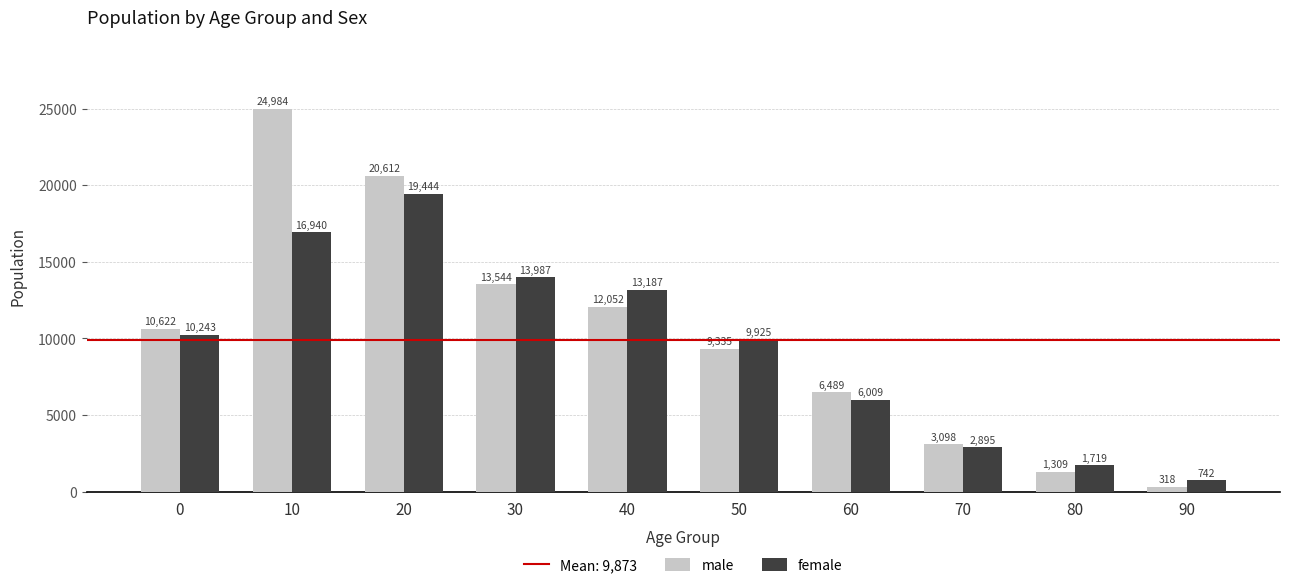

What is the lowest value of the male series?

318